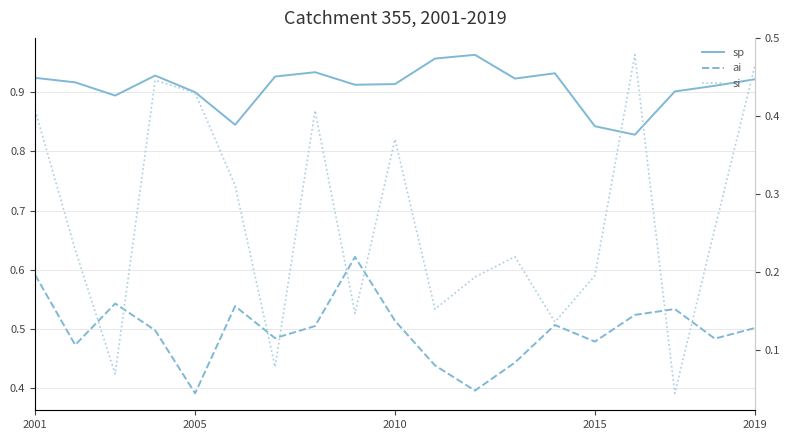

What is the difference between the maximum and minimum values in the ai series?

0.2